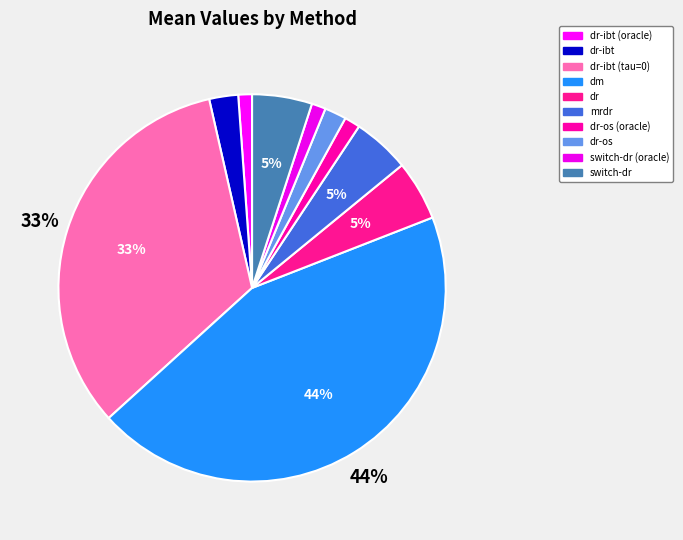

Which slice is the largest?

dm